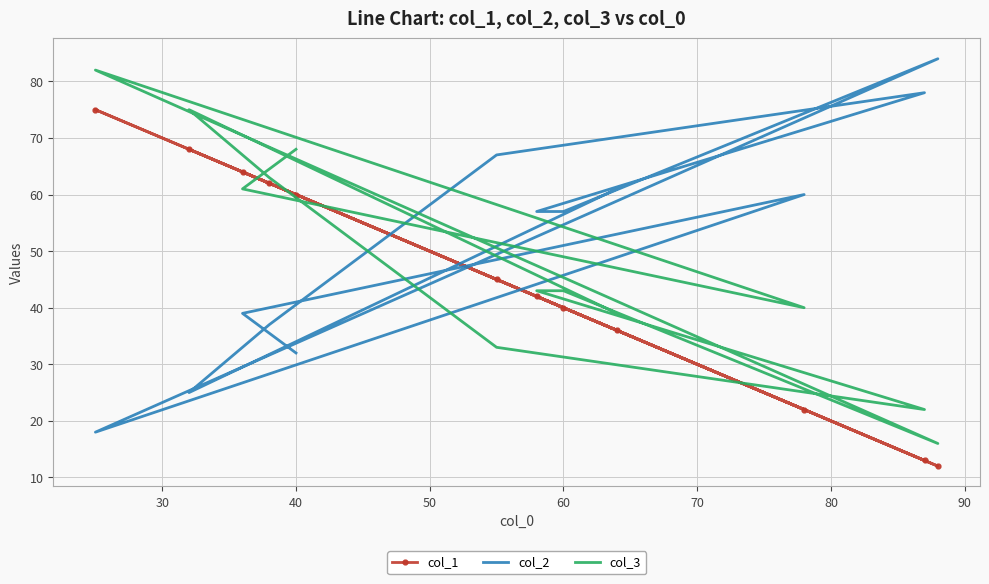

Reading left to right, what are all the values shown in this chart?

col_1: 60	64	22	75	12	40	42	13	45	62	68	36
col_2: 32	39	60	18	84	57	57	78	67	37	25	61
col_3: 68	61	40	82	16	43	43	22	33	63	75	39